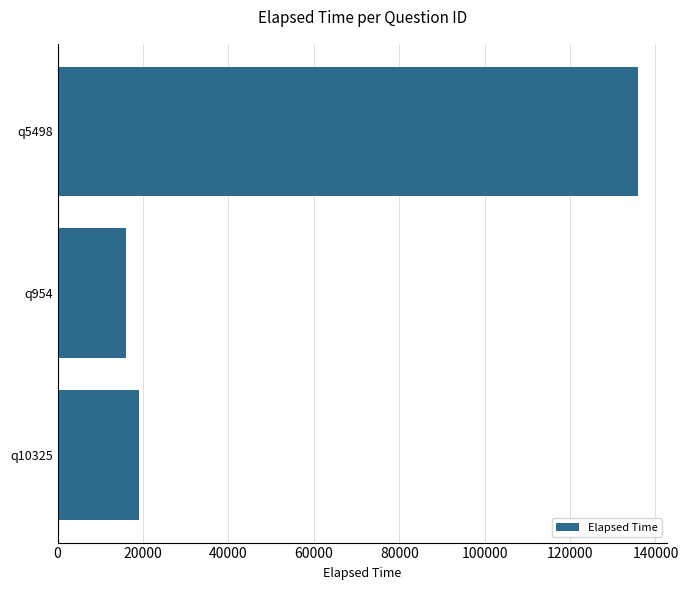

What is the smallest value displayed?

16000